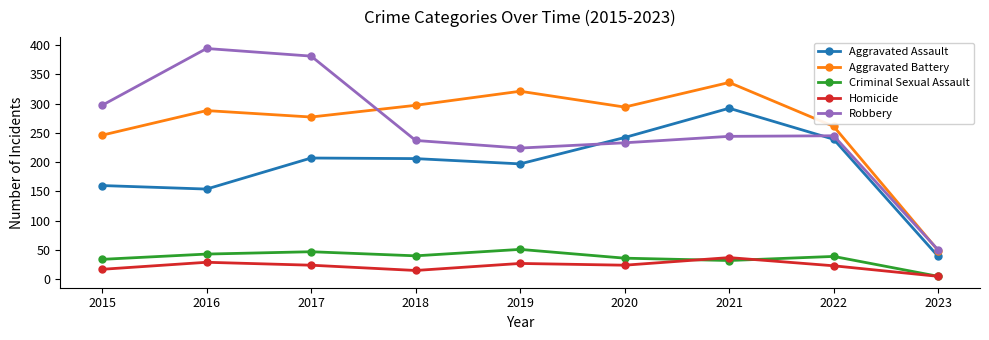

True or false: Aggravated Assault has a value of 77 at 2017.

False